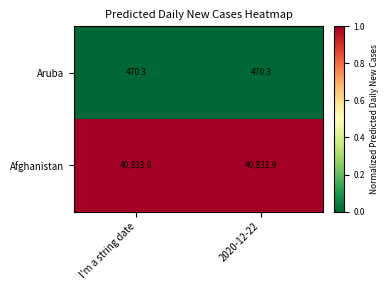

Rank the series at I'm a string date from lowest to highest value.

Aruba, Afghanistan